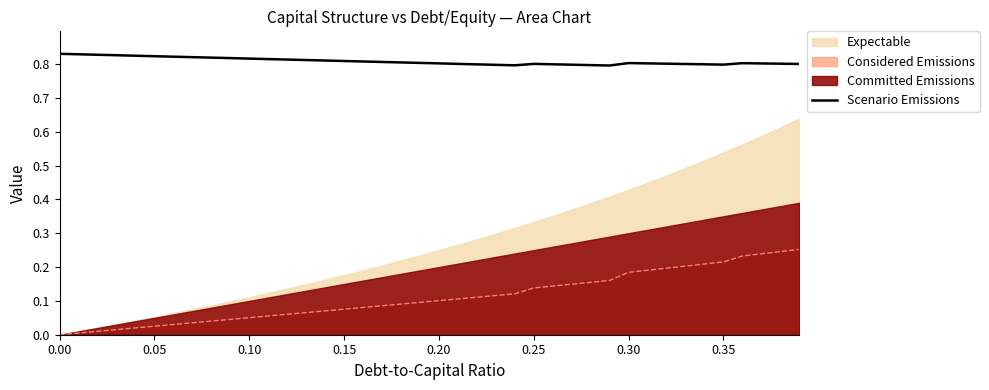

True or false: Considered Emissions and Scenario Emissions cross at least once.

False